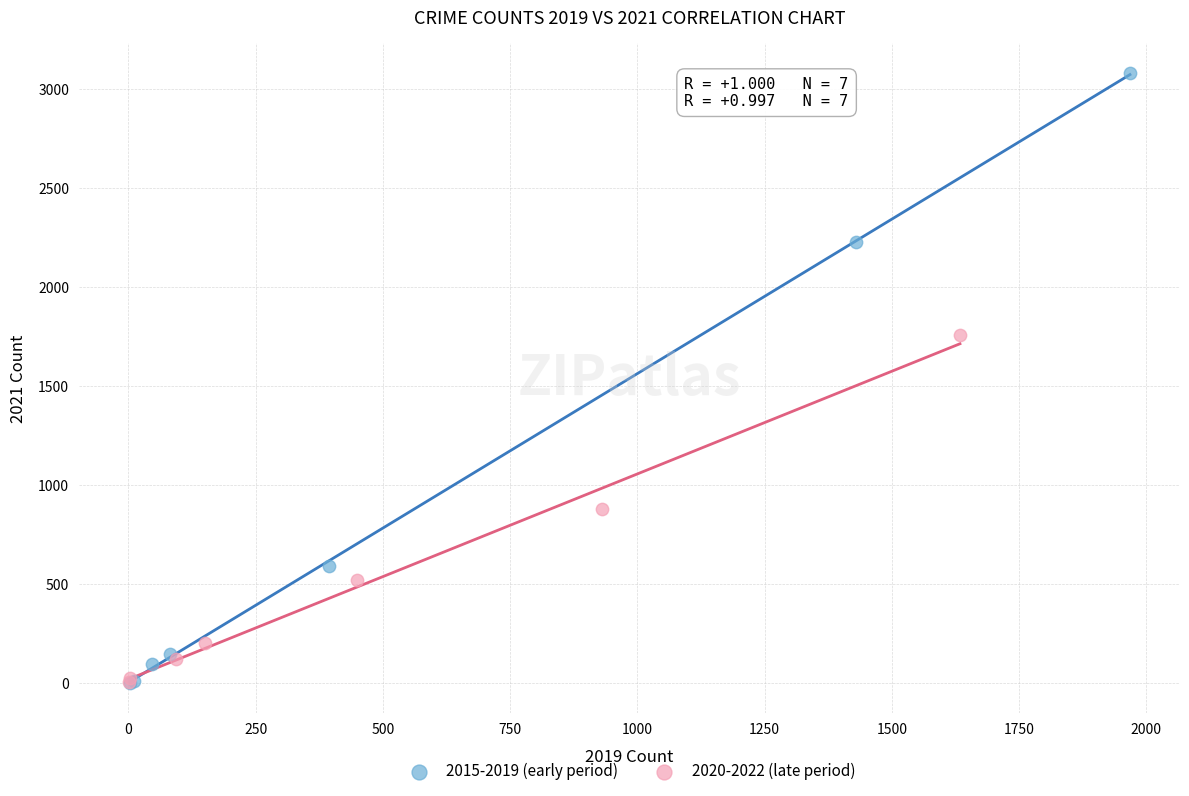

Which series has the largest Y range (max minus min)?

2015-2019 (early period)